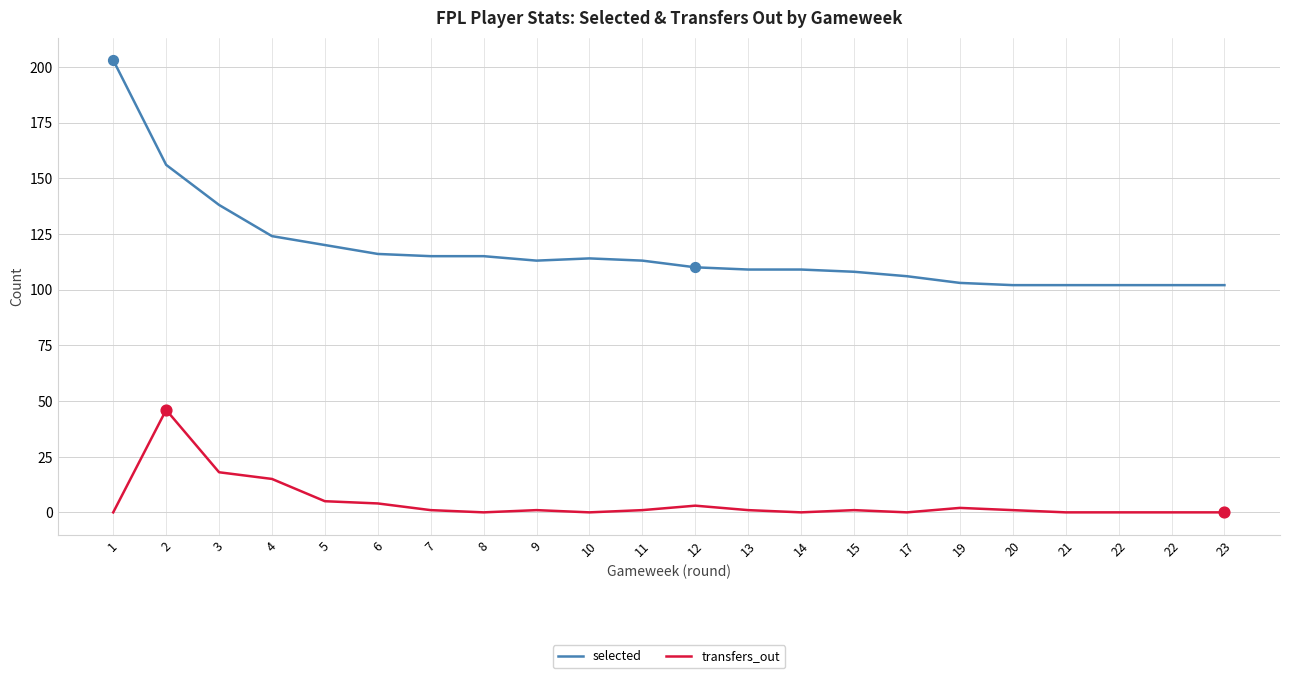

What is the total value across all series at 1?

203